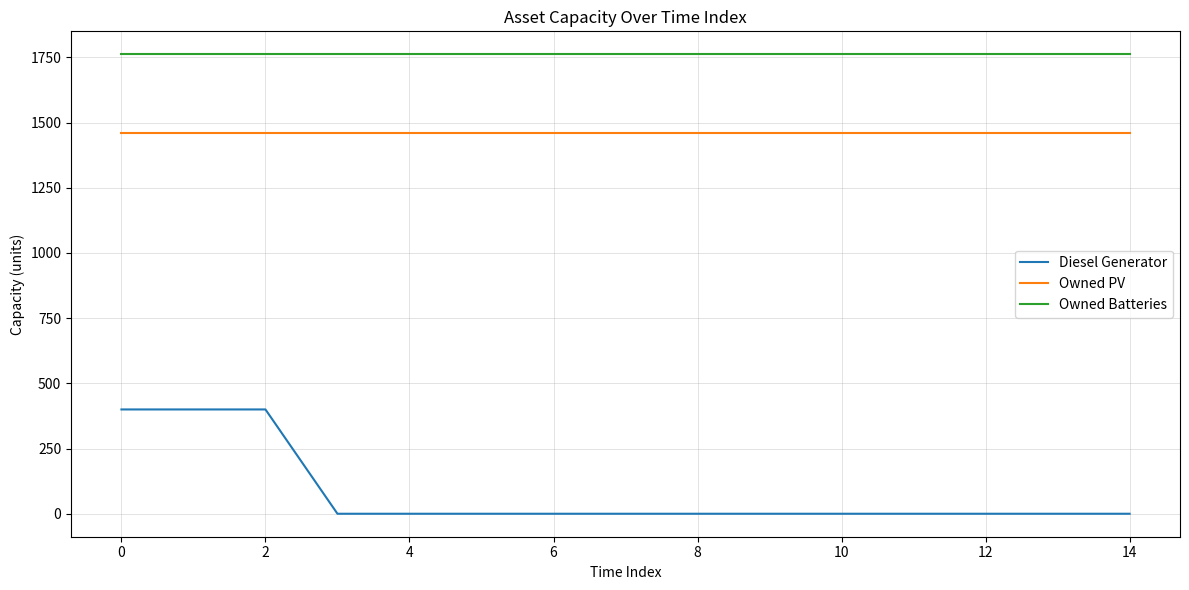

Which series has the largest total across all categories?

Owned Batteries